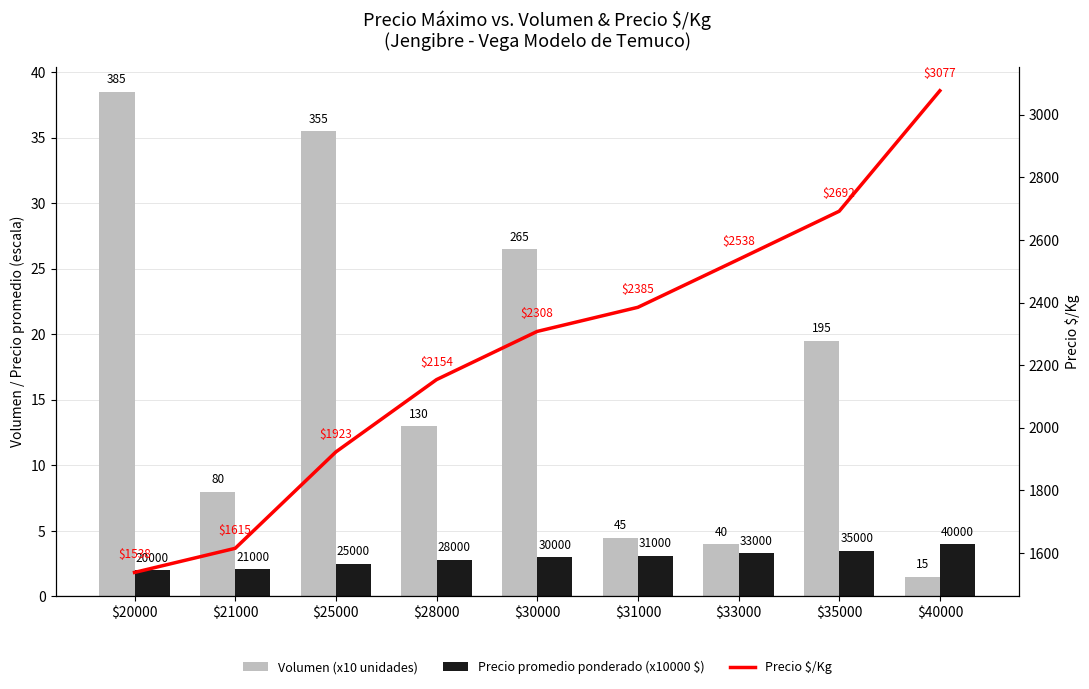

Rank the series by their maximum value, from highest to lowest.

Precio $/Kg, Volumen (x10 unidades), Precio promedio ponderado (x10000 $)